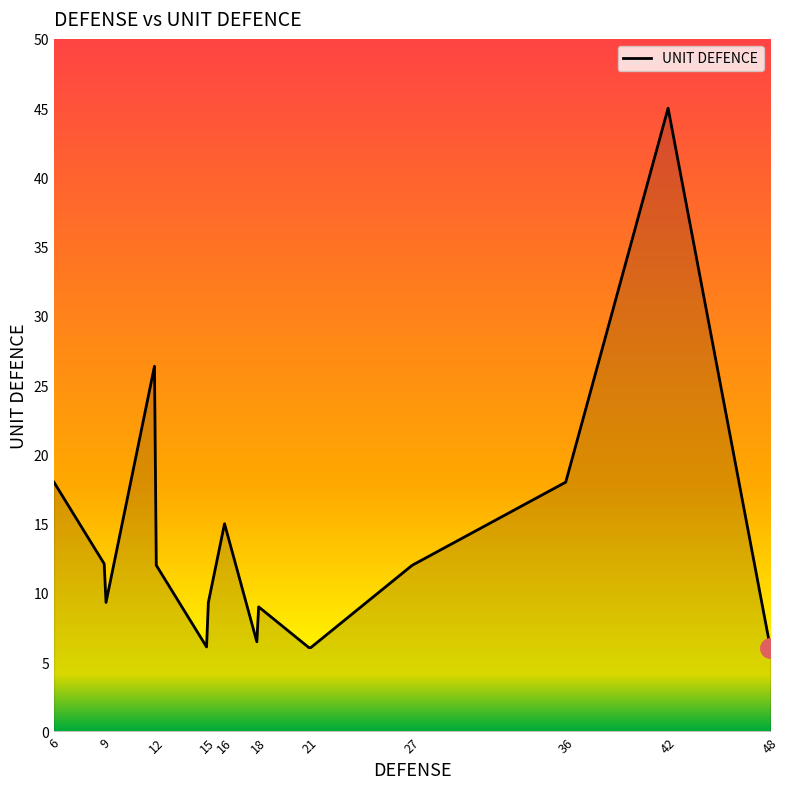

What is the difference between the maximum and minimum values?

39.0